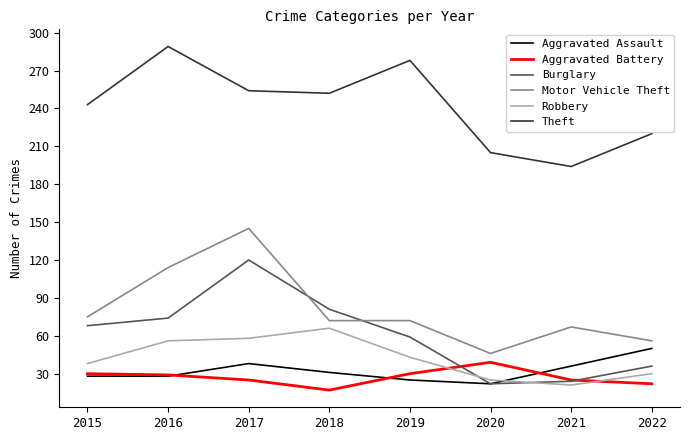

True or false: Aggravated Battery has more than 2 points higher than both neighbors.

False